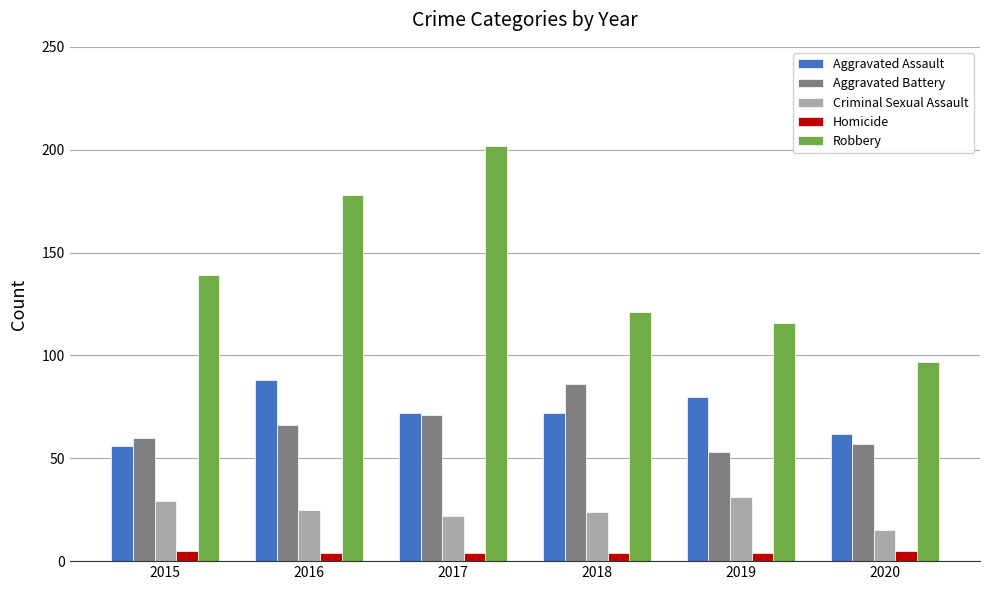

Is the value of Robbery at 2018 greater than the value of Homicide at 2017?

Yes